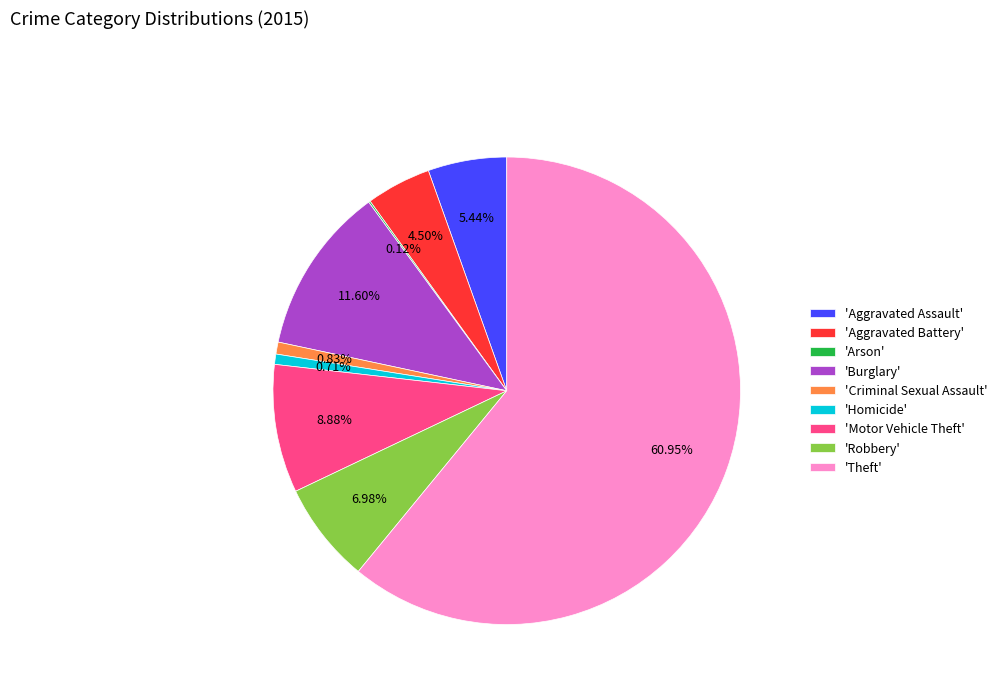

To the nearest percent, what is the difference between the largest and smallest slice percentages?

61%